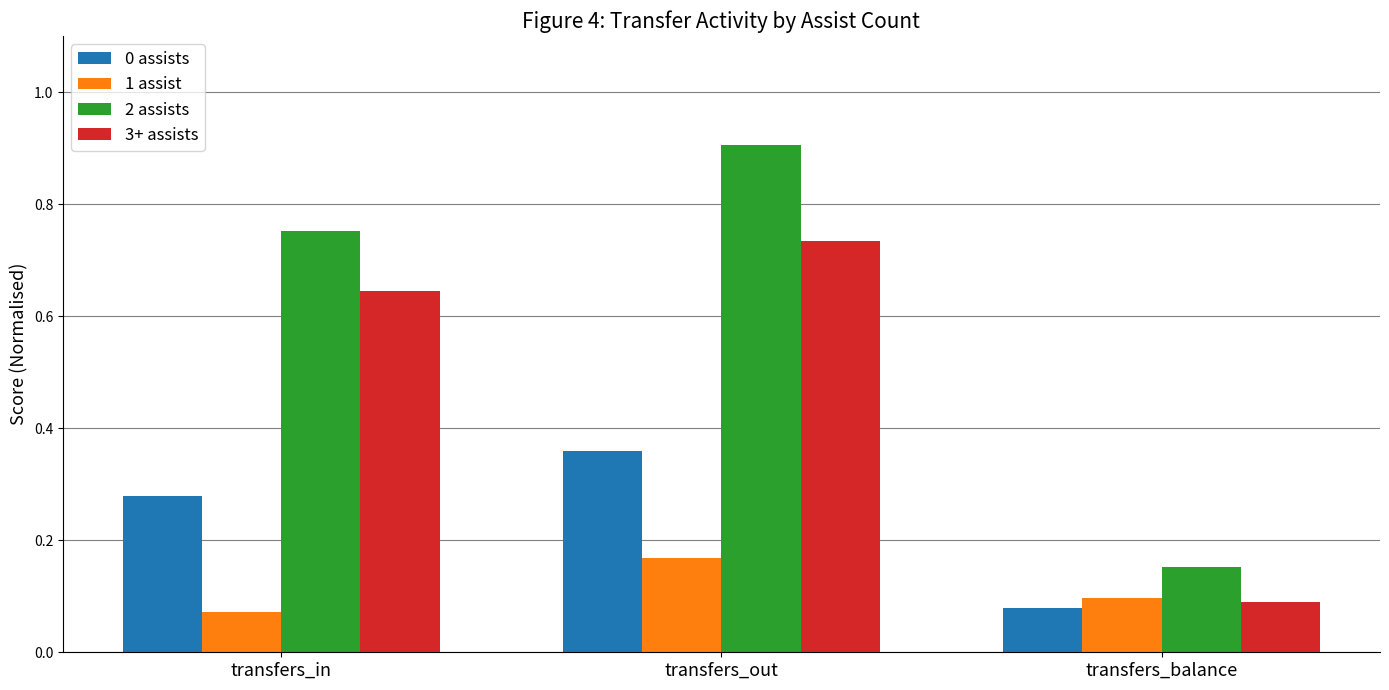

Between transfers_in and transfers_out, which series saw the biggest shift?

2 assists